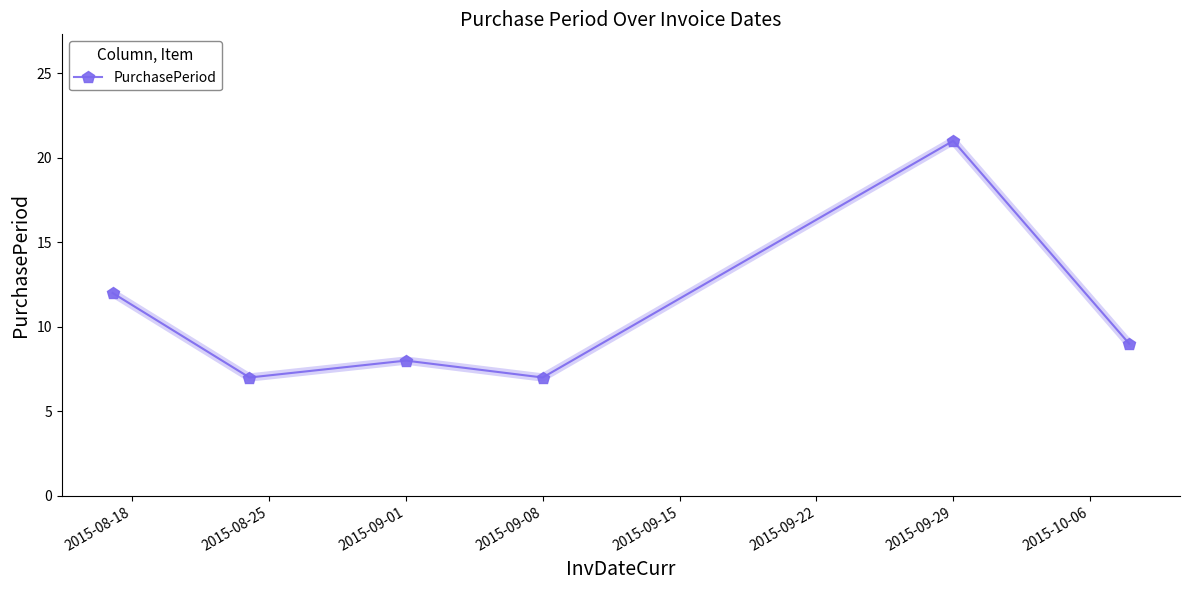

What is the difference between the maximum and minimum values?

14